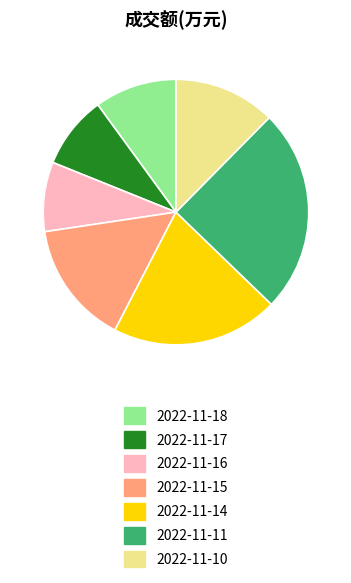

Between 2022-11-11 and 2022-11-18, which is larger?

2022-11-11